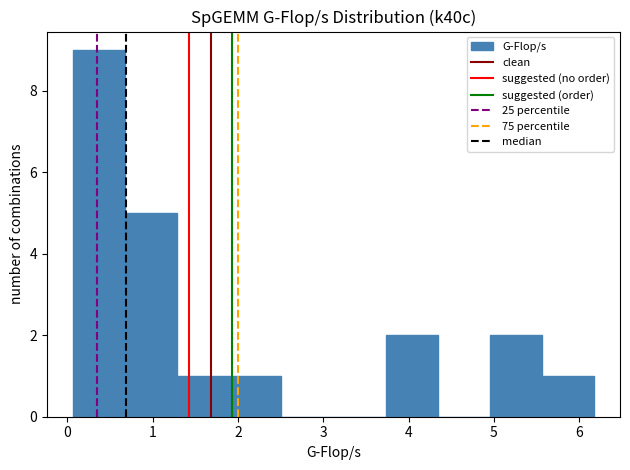

Reading left to right, transcribe this chart: for each bar, give the range it covers on the x-axis and its height. Neither the bar edges nor the heights are printed on the chart, so give them approximately, as read against the axes.

0.1 to 0.7: 9
0.7 to 1.3: 5
1.3 to 1.9: 1
1.9 to 2.5: 1
2.5 to 3.1: 0
3.1 to 3.7: 0
3.7 to 4.3: 2
4.3 to 5.0: 0
5.0 to 5.6: 2
5.6 to 6.2: 1